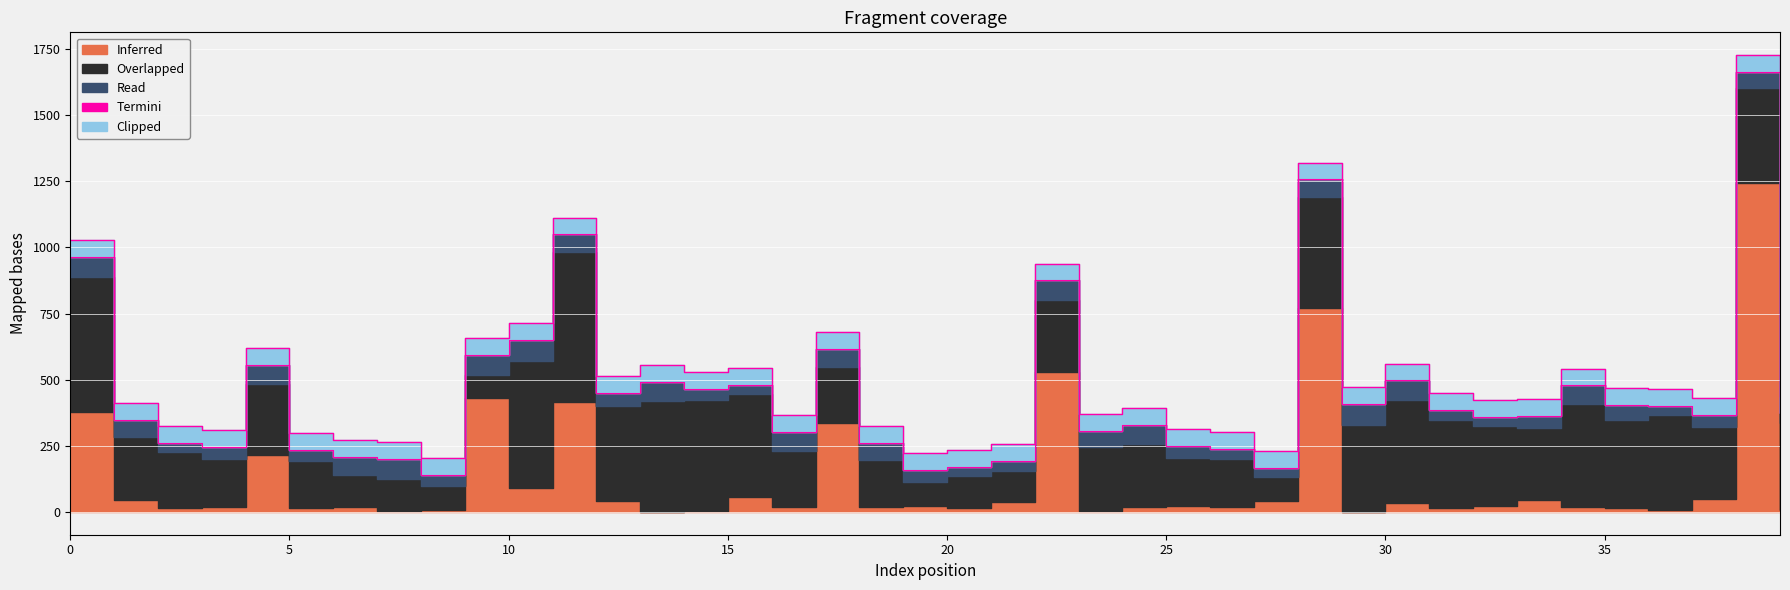

At 35, list the series in order from largest to smallest.

Overlapped, Clipped, Read, Inferred, Termini